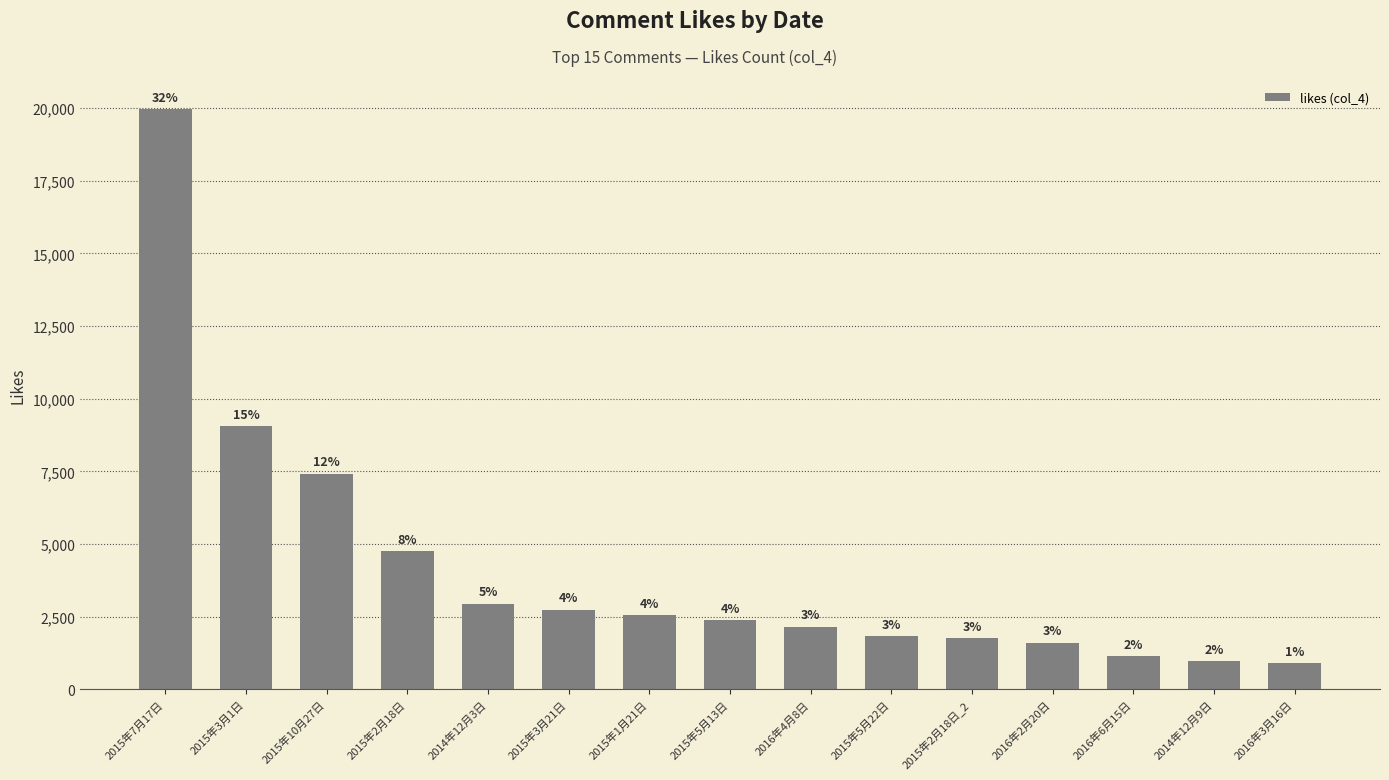

What is the average value?

4146